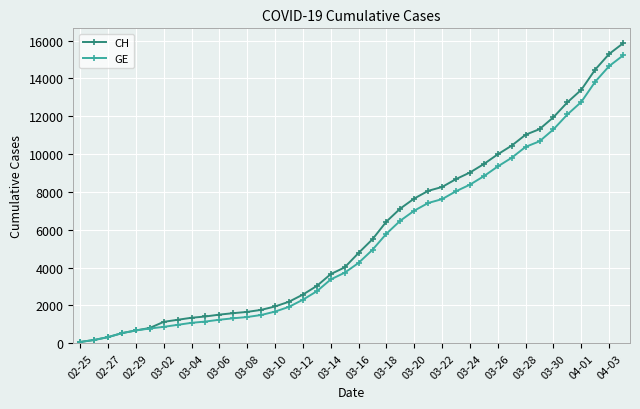

What is the value of the CH point at the 37th from the left?

13400